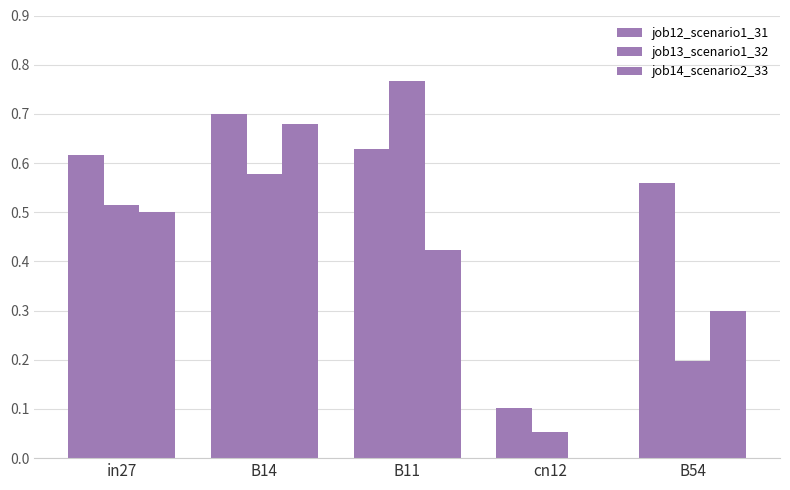

How many values in job14_scenario2_33 are above zero?

4